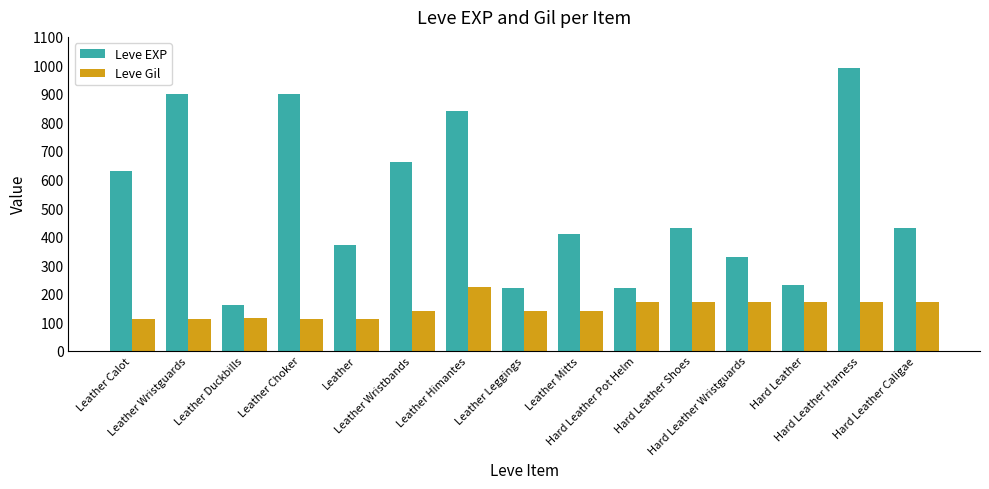

What is the difference between the maximum and minimum values in the Leve Gil series?

112